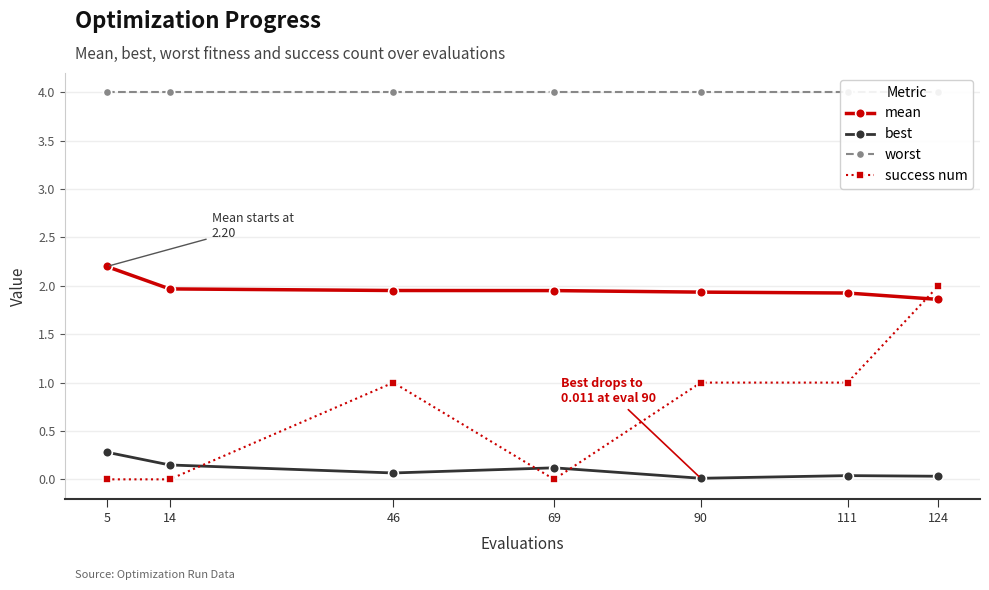

True or false: mean and success num cross at least once.

True